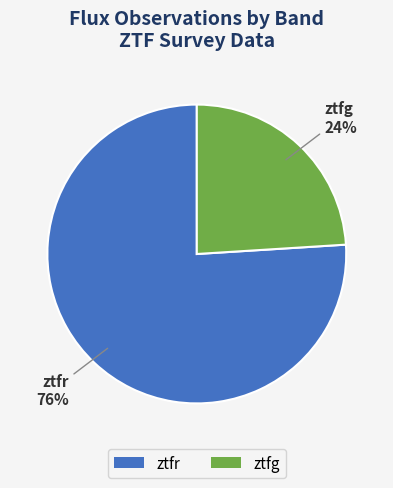

Rank the categories by value from lowest to highest.

ztfg, ztfr